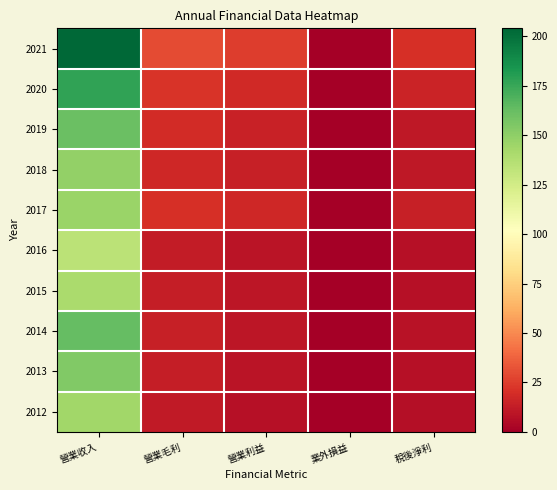

Reading left to right, list all the values displayed in this chart.

2021: 營業收入=204.0	營業毛利=29.6	營業利益=24.7	業外損益=0.0	稅後淨利=20.7
2020: 營業收入=177.0	營業毛利=21.9	營業利益=17.9	業外損益=0.0	稅後淨利=15.2
2019: 營業收入=161.0	營業毛利=18.6	營業利益=15.1	業外損益=0.0	稅後淨利=11.0
2018: 營業收入=149.0	營業毛利=17.5	營業利益=13.8	業外損益=0.0	稅後淨利=10.5
2017: 營業收入=146.0	營業毛利=20.7	營業利益=16.9	業外損益=0.0	稅後淨利=13.9
2016: 營業收入=134.0	營業毛利=12.2	營業利益=9.1	業外損益=-0.0	稅後淨利=7.7
2015: 營業收入=141.0	營業毛利=13.2	營業利益=9.8	業外損益=-0.0	稅後淨利=7.7
2014: 營業收入=163.0	營業毛利=13.8	營業利益=10.0	業外損益=0.0	稅後淨利=8.7
2013: 營業收入=154.0	營業毛利=13.2	營業利益=9.4	業外損益=0.0	稅後淨利=7.3
2012: 營業收入=144.0	營業毛利=11.3	營業利益=7.7	業外損益=0.2	稅後淨利=6.8